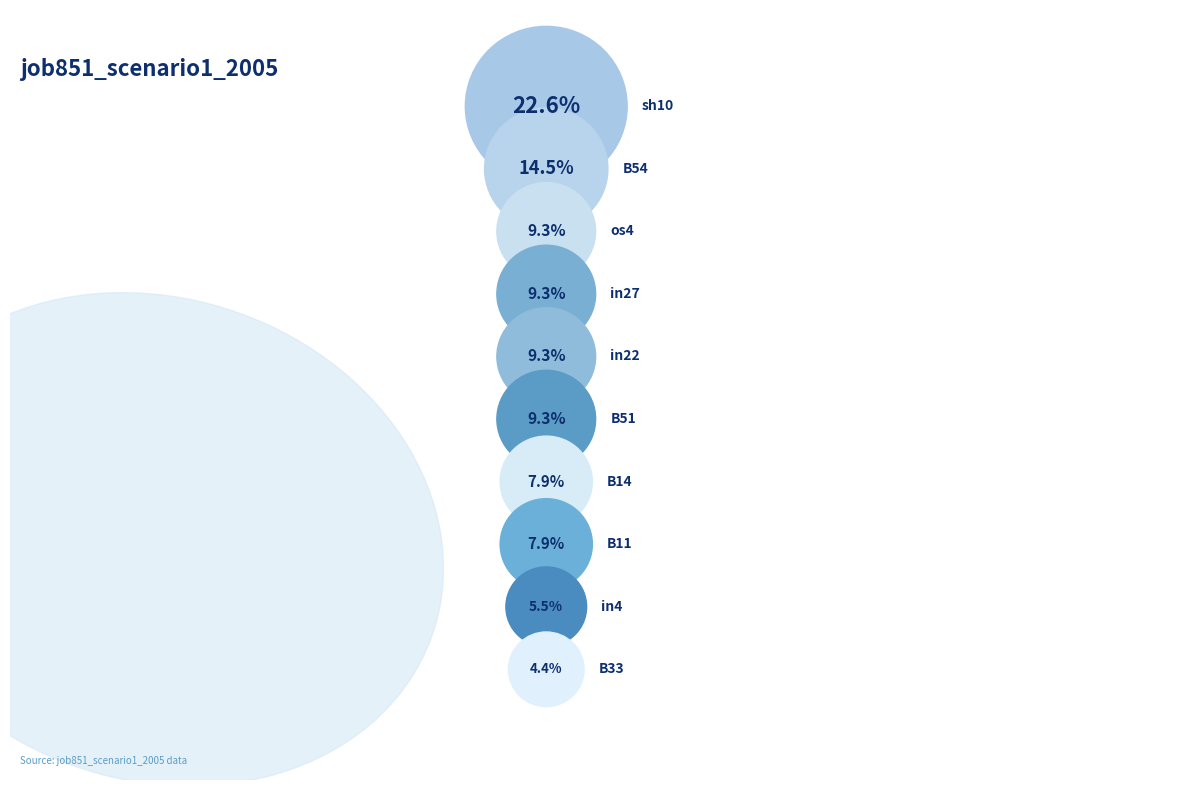

True or false: in27 accounts for 9% of the total.

True